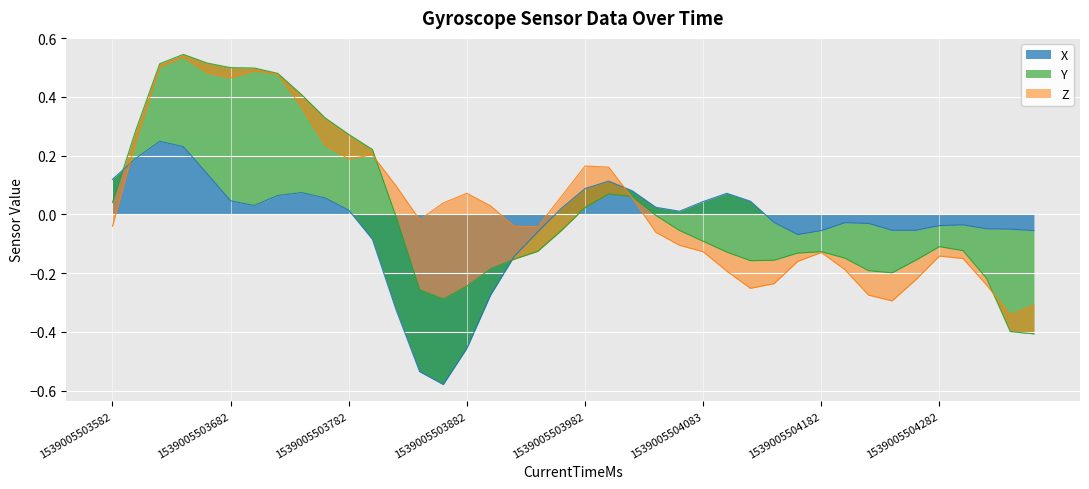

How many distinct data groups are displayed?

3